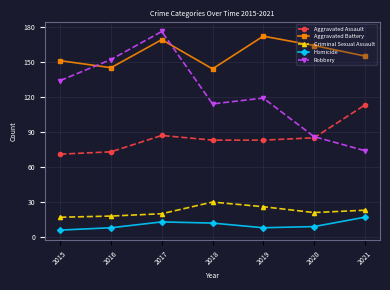

At how many categories does at least one series exceed 101?

7